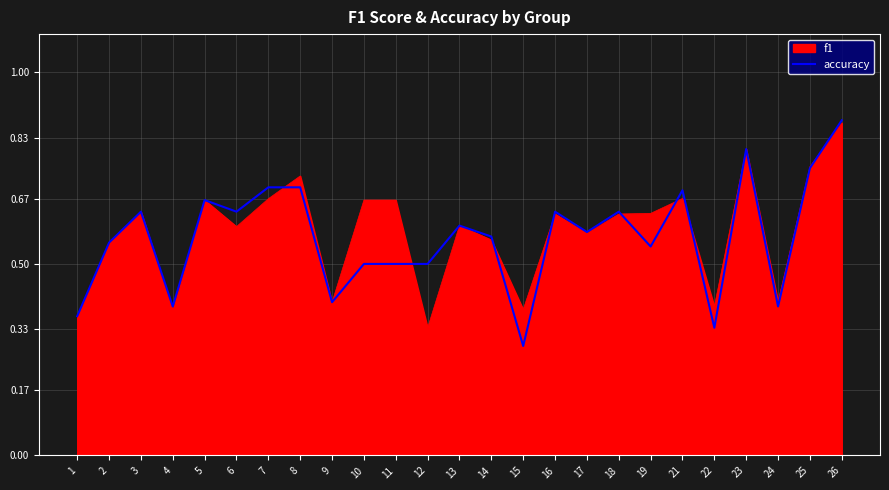

Does the chart have visible grid lines?

Yes